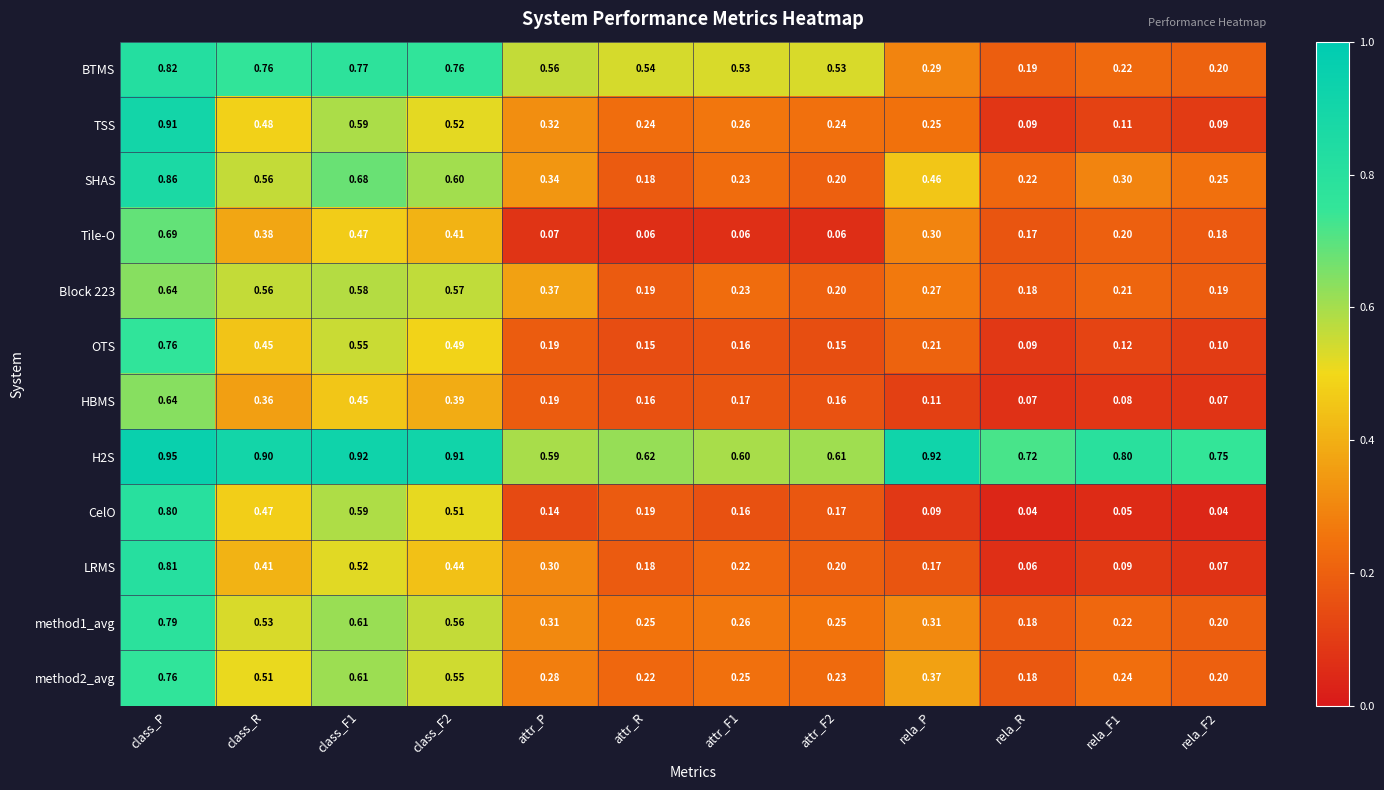

Which label corresponds to the largest value in the chart?

class_P